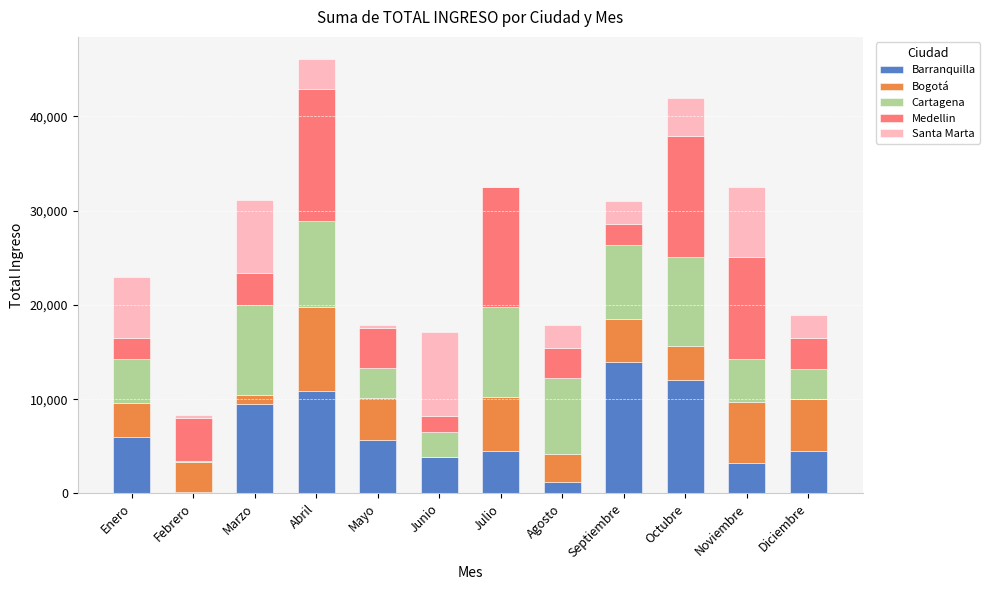

The value of Barranquilla at Mayo is 5663. True or false?

True